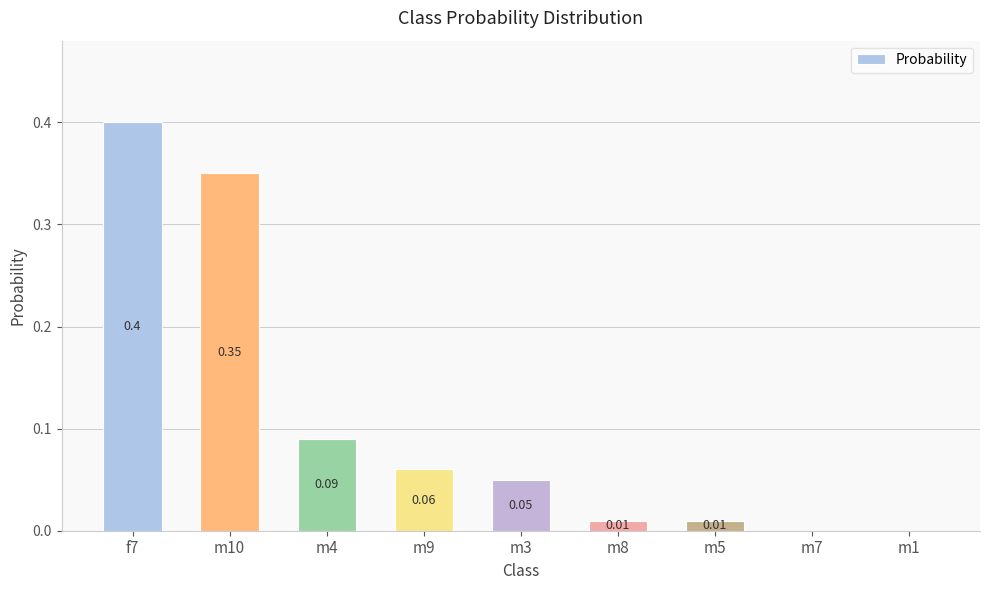

What is the change in value from f7 to m1?

-0.4